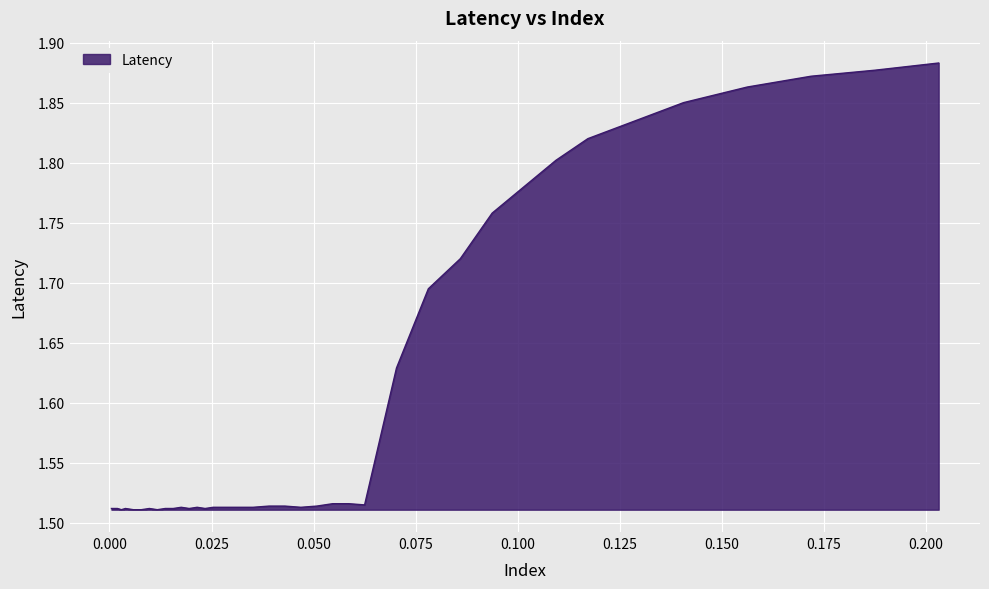

What is the maximum value shown in the chart?

1.9